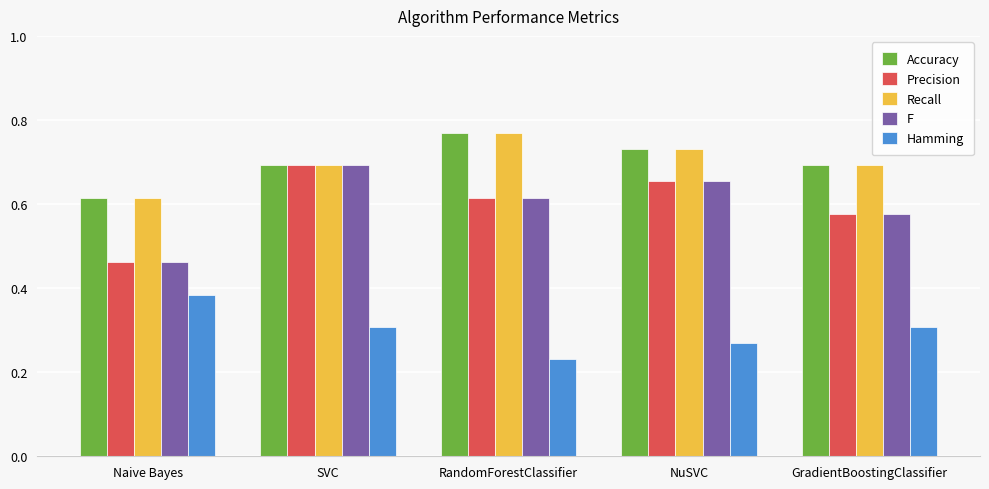

What is the label of the 2nd bar from the right?

NuSVC